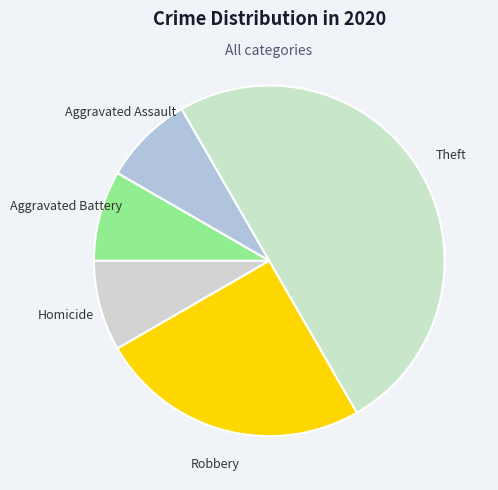

Which category has the biggest portion of the pie?

Theft